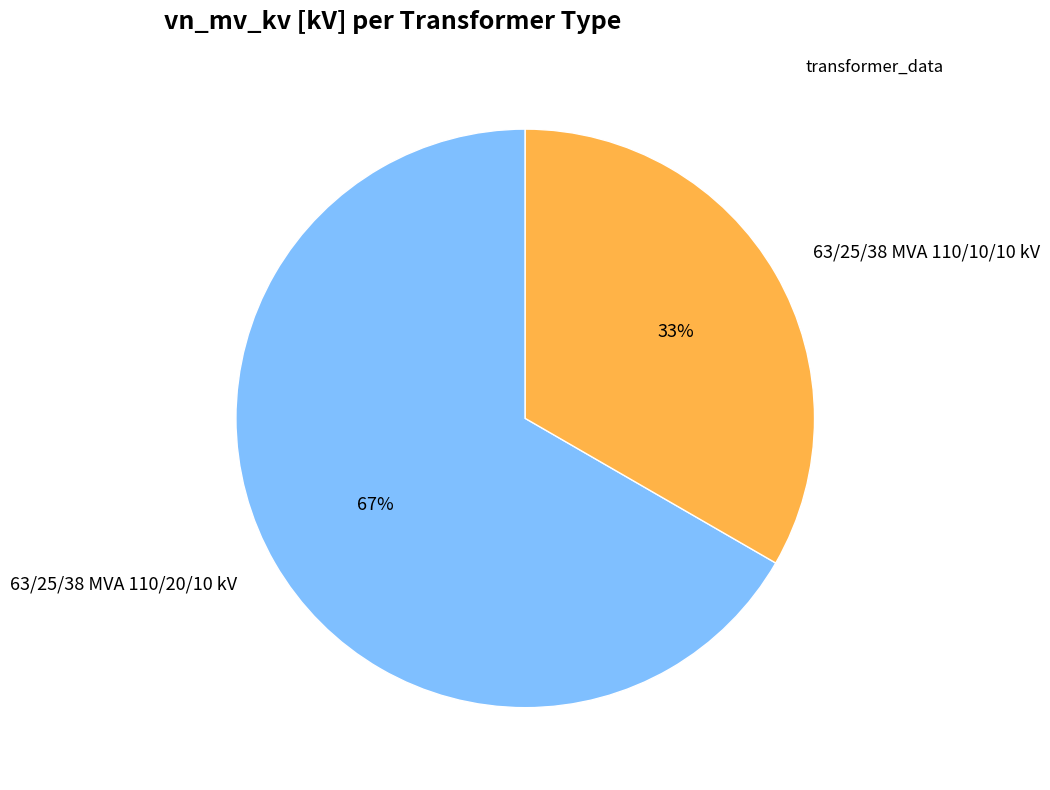

Which category accounts for the majority?

63/25/38 MVA 110/20/10 kV